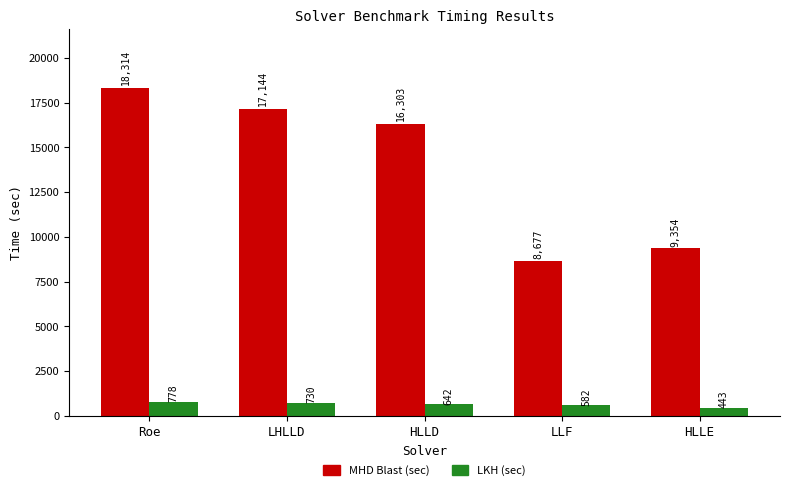

What are all the series names shown in the legend?

MHD Blast (sec), LKH (sec)